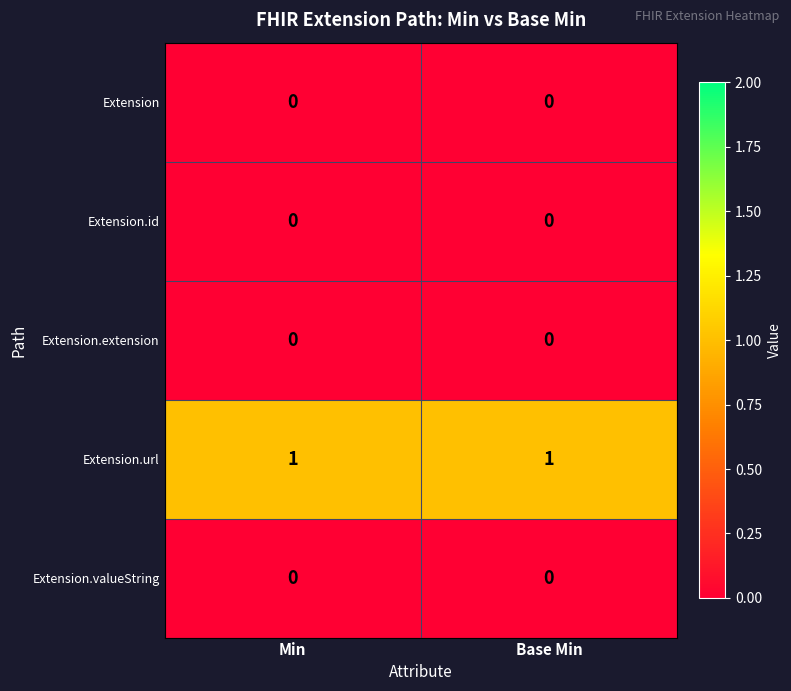

The value of Extension.url at Base Min is 1. True or false?

True